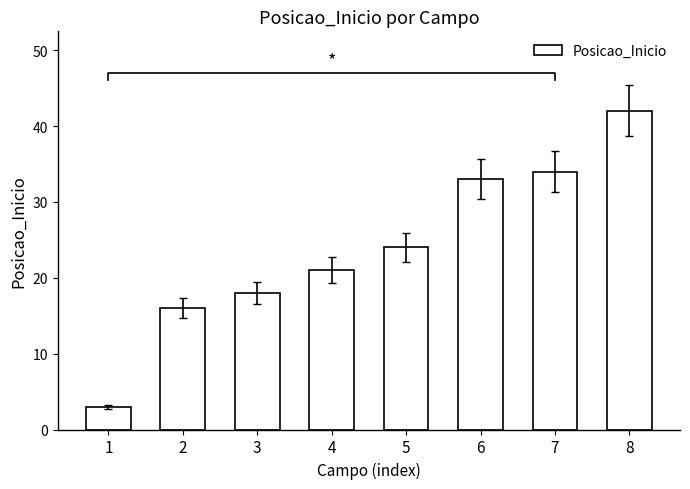

List the labels in order of value, largest first.

8, 7, 6, 5, 4, 3, 2, 1